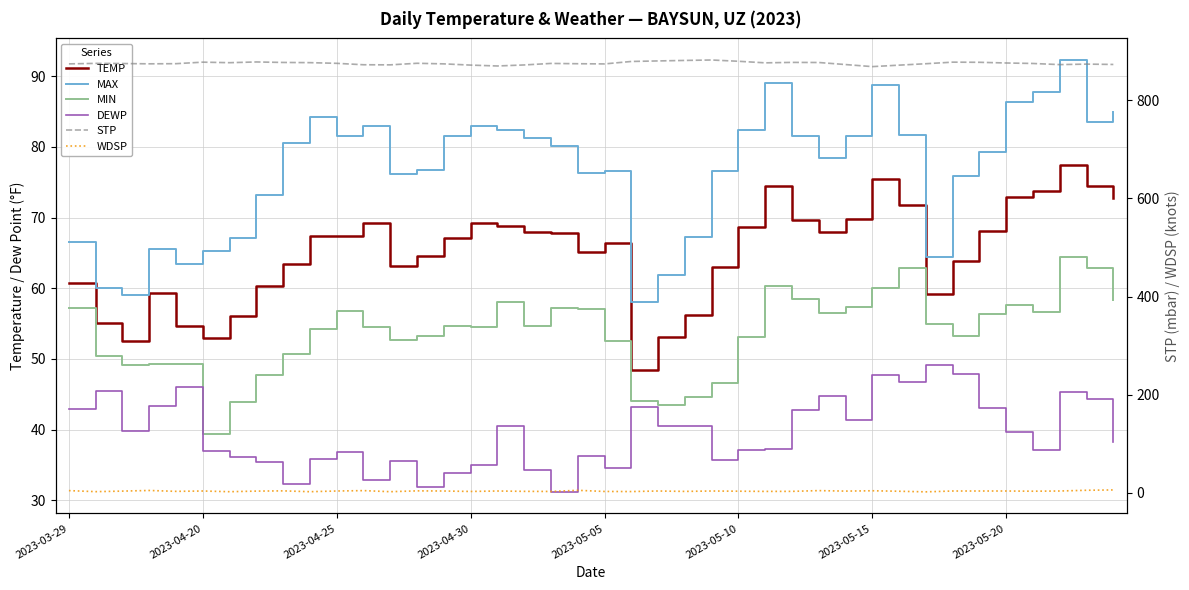

The DEWP series shows 40.5 at 23. True or false?

True